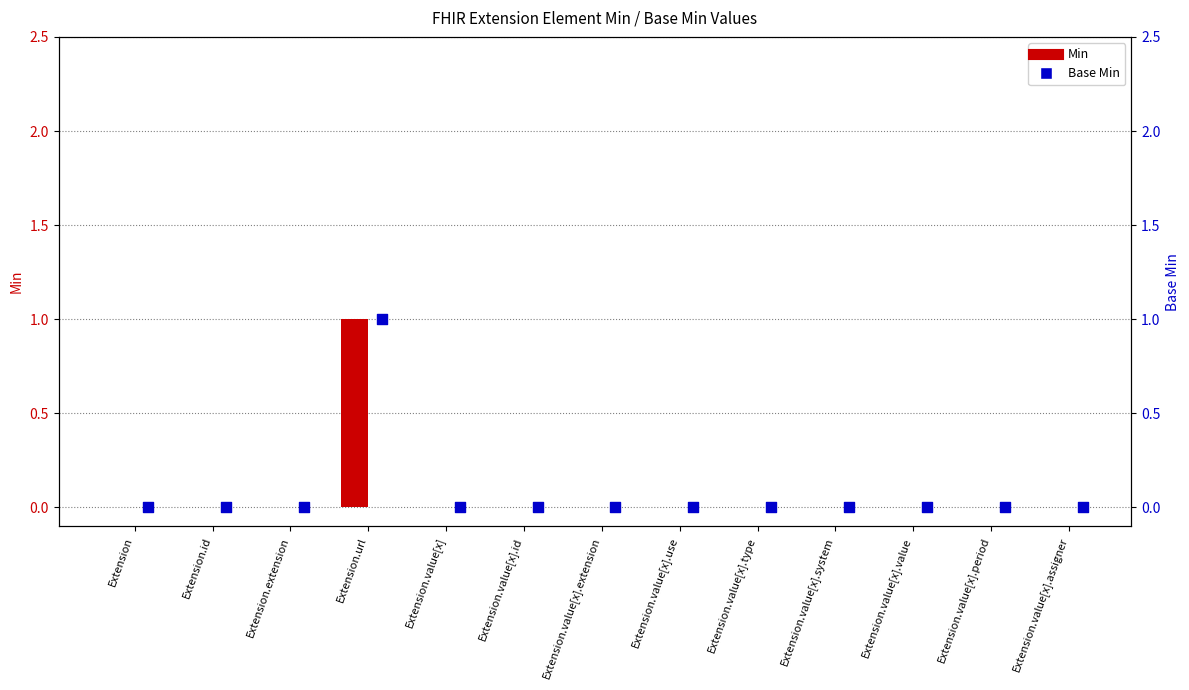

Which series contains the highest Y value?

Min